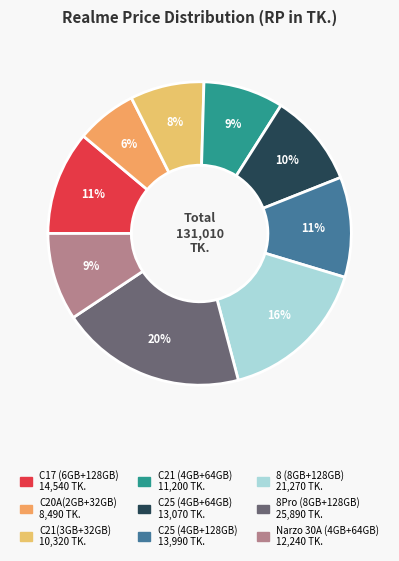

To the nearest percent, what is the average slice percentage?

11%